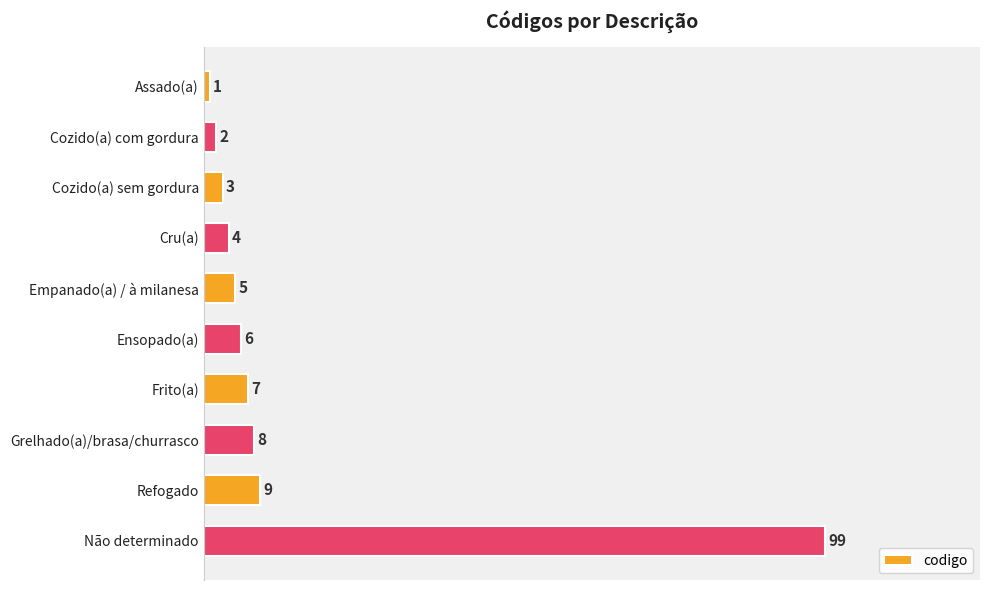

List the labels in order of value, largest first.

Não determinado, Refogado, Grelhado(a)/brasa/churrasco, Frito(a), Ensopado(a), Empanado(a) / à milanesa, Cru(a), Cozido(a) sem gordura, Cozido(a) com gordura, Assado(a)